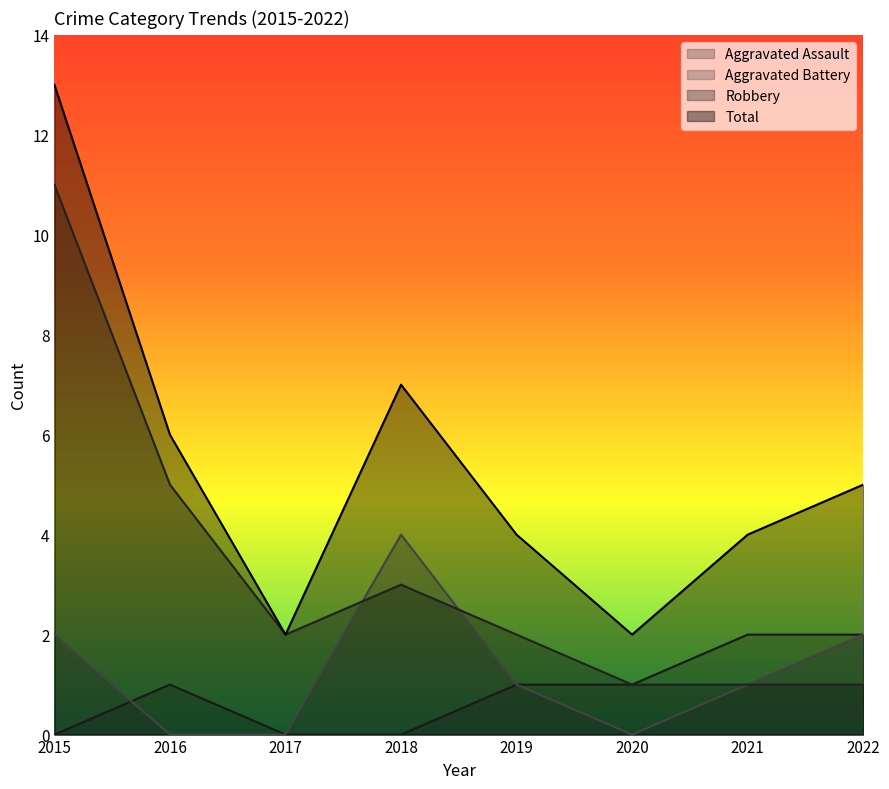

True or false: Aggravated Assault and Robbery intersect in this chart.

False